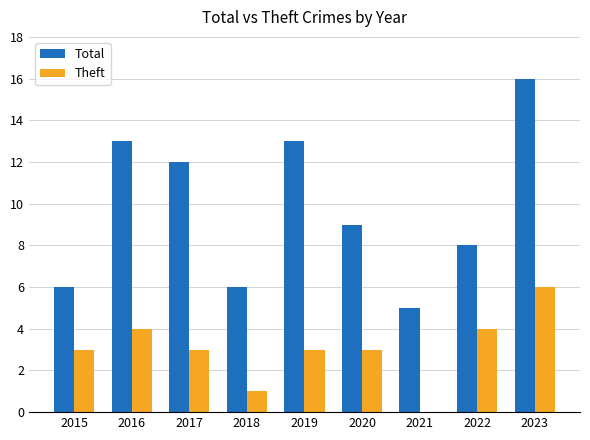

What is the sum of all Total values?

88